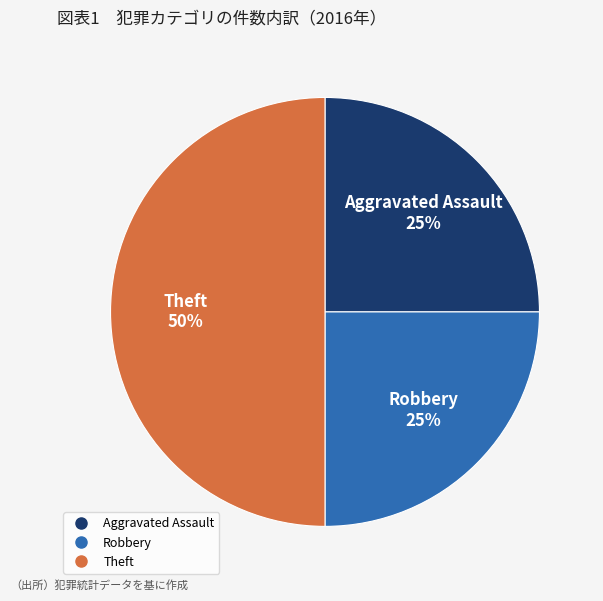

To the nearest percent, what is the difference between the Robbery and Theft slice percentages?

25%